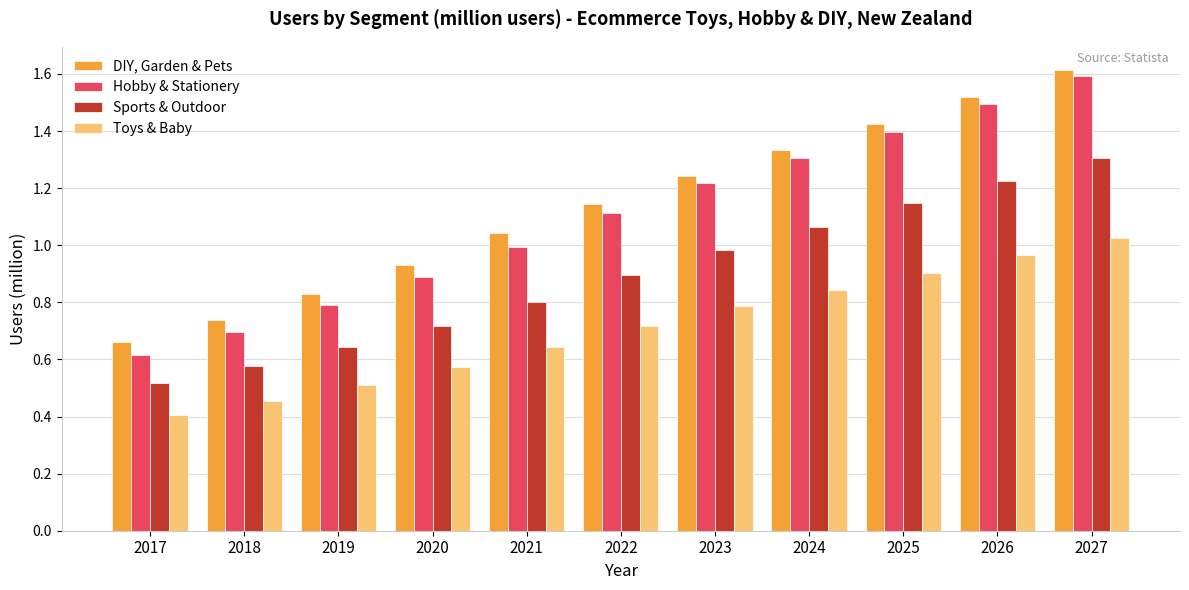

Where is Toys & Baby nearest to the value 0?

2017